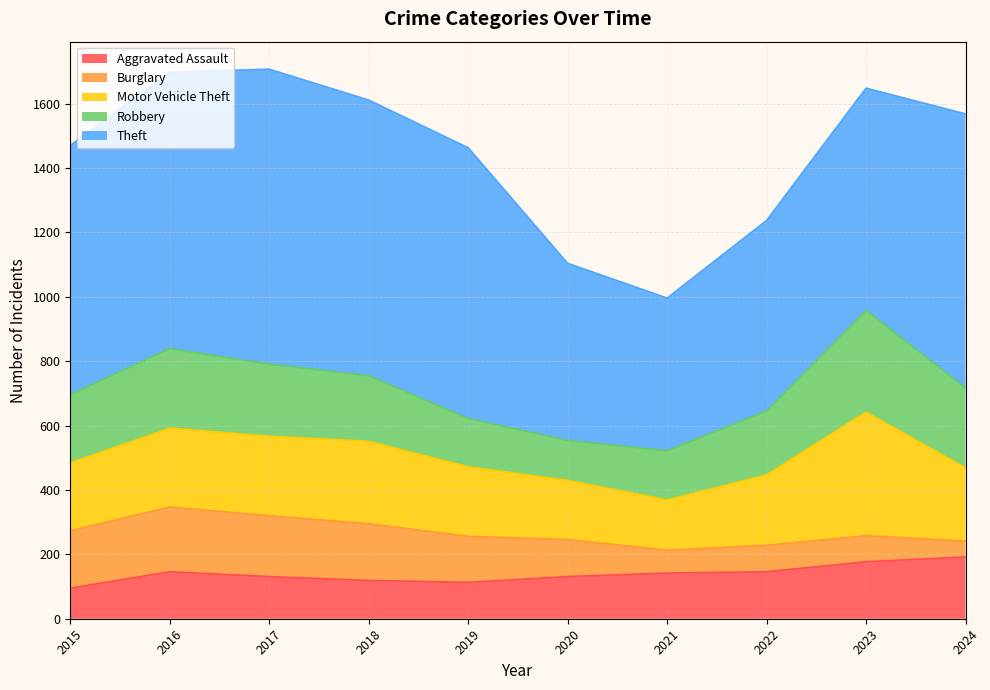

Rank the series by their maximum value, from lowest to highest.

Aggravated Assault, Burglary, Robbery, Motor Vehicle Theft, Theft